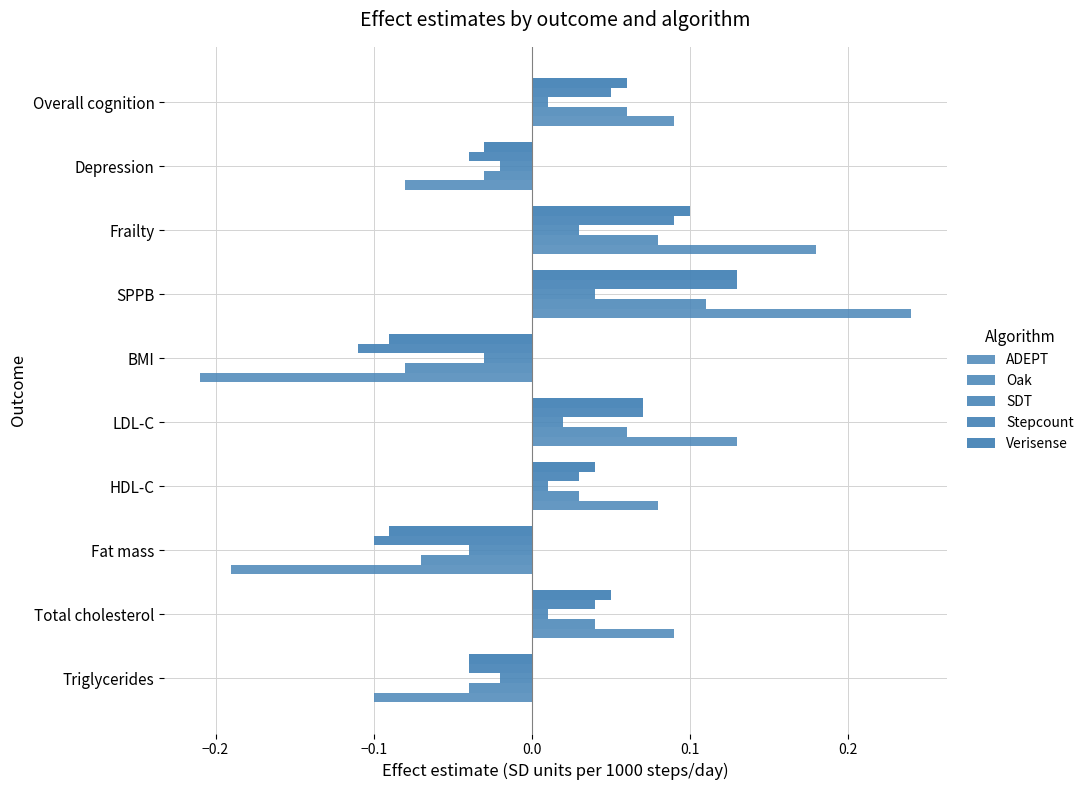

How many series are shown in this chart?

5